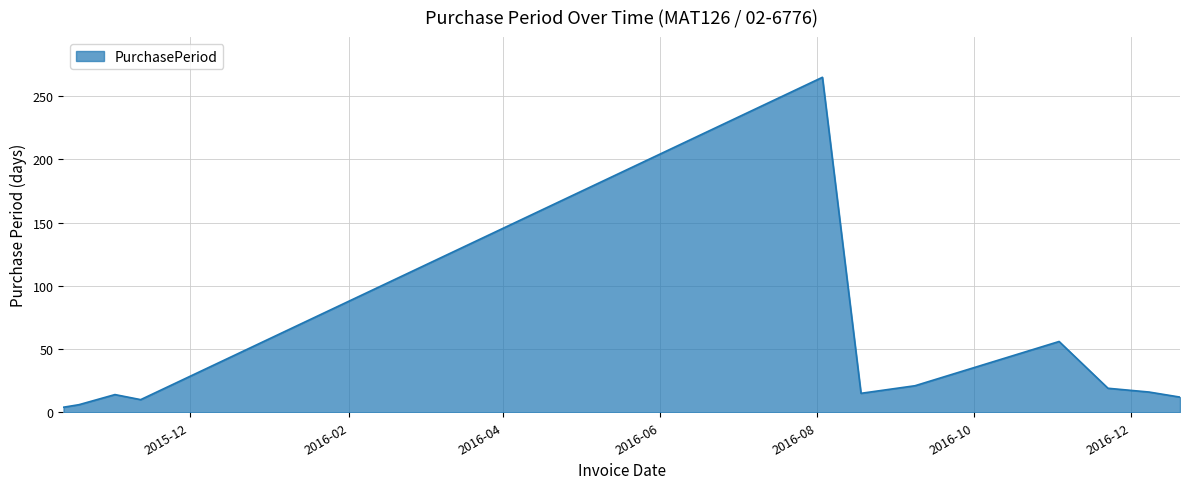

What is the greatest value displayed?

265